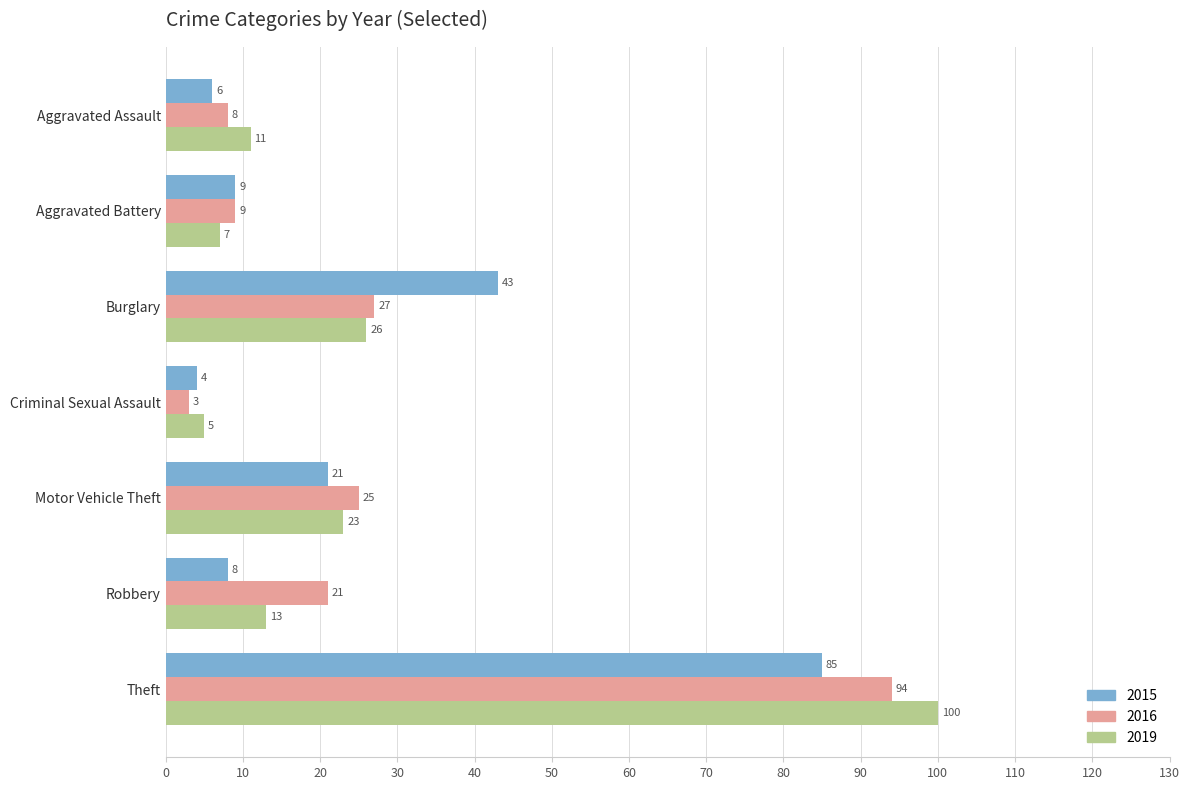

Where is 2019 nearest to the value 52?

Burglary